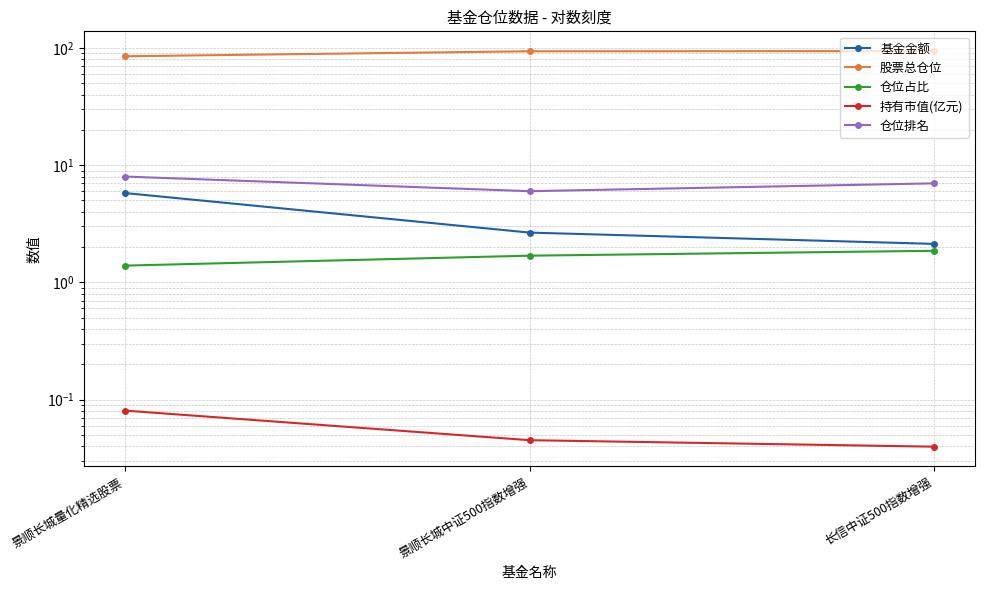

Reading left to right, transcribe all the data shown in this chart.

基金金额: 景顺长城量化精选股票=5.8	景顺长城中证500指数增强=2.7	长信中证500指数增强=2.1
股票总仓位: 景顺长城量化精选股票=85.0	景顺长城中证500指数增强=93.8	长信中证500指数增强=94.1
仓位占比: 景顺长城量化精选股票=1.4	景顺长城中证500指数增强=1.7	长信中证500指数增强=1.9
持有市值(亿元): 景顺长城量化精选股票=0.1	景顺长城中证500指数增强=0.0	长信中证500指数增强=0.0
仓位排名: 景顺长城量化精选股票=8.0	景顺长城中证500指数增强=6.0	长信中证500指数增强=7.0